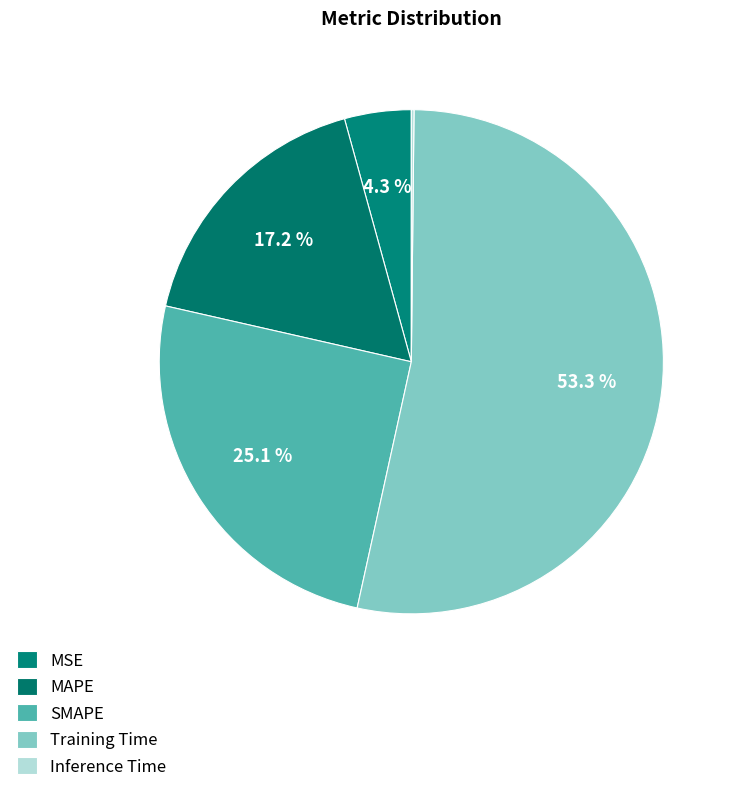

To the nearest percent, what is the average slice percentage?

20%